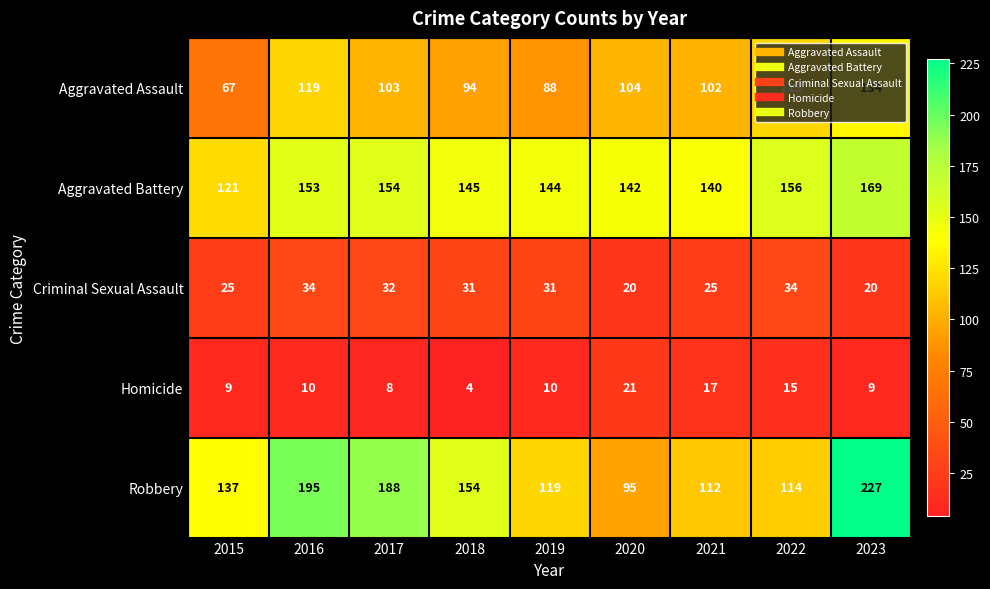

Read the Aggravated Battery value at 2022.

156